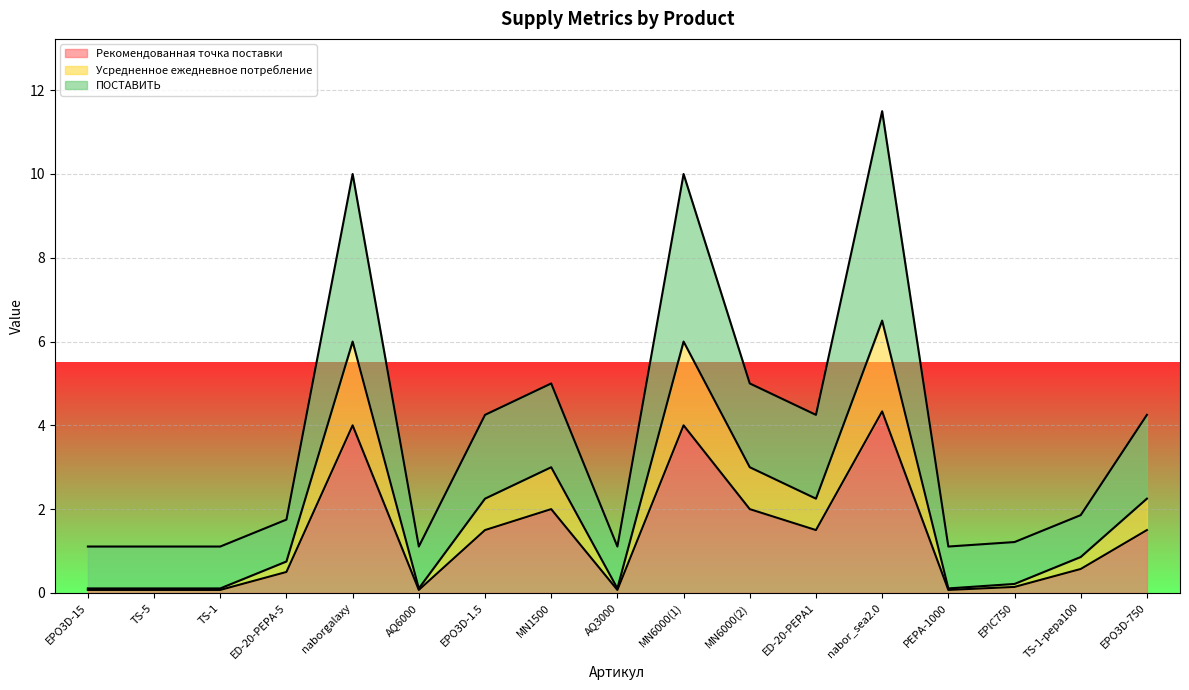

Is the value of ПОСТАВИТЬ at TS-1 greater than the value of Рекомендованная точка поставки at AQ6000?

Yes